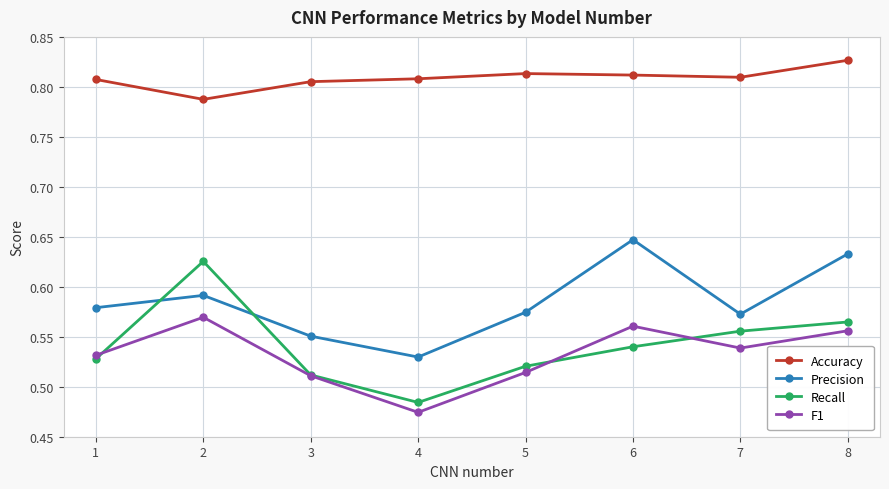

What is the spread (max minus min) of values at 2?

0.2